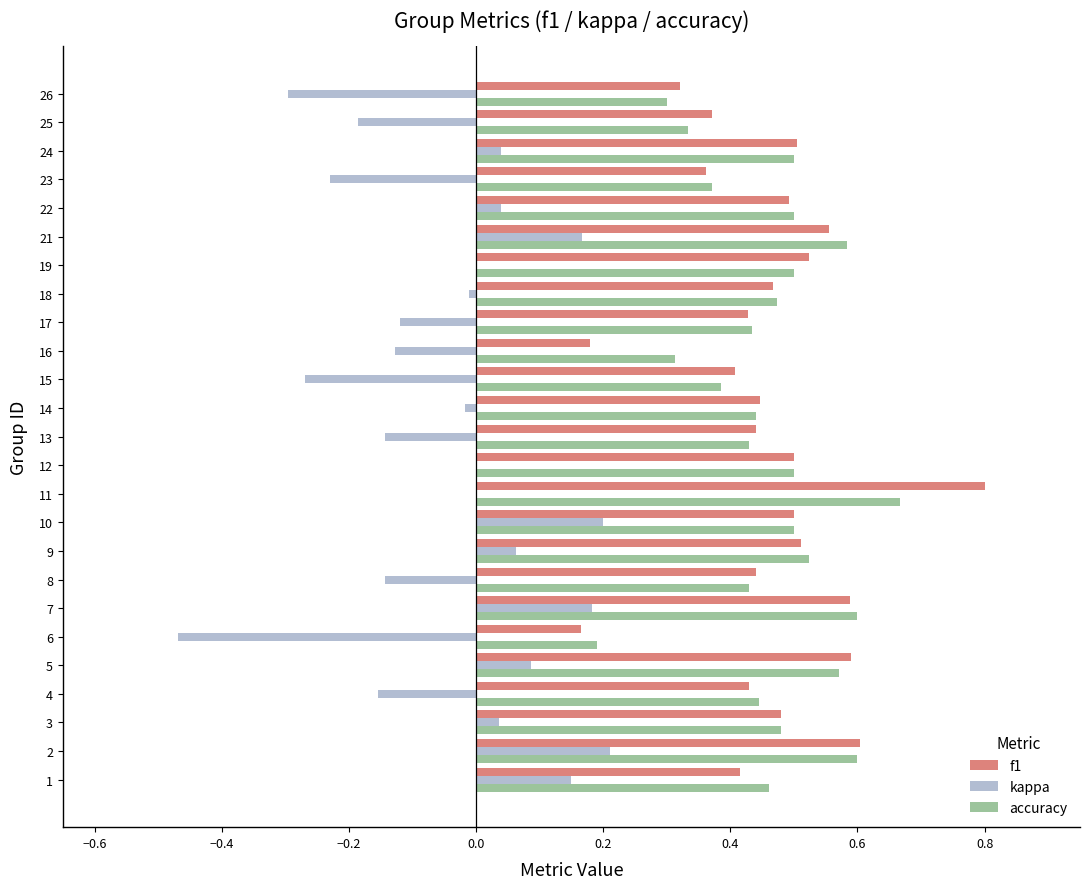

True or false: kappa has a value of -0.0 at 14.

True